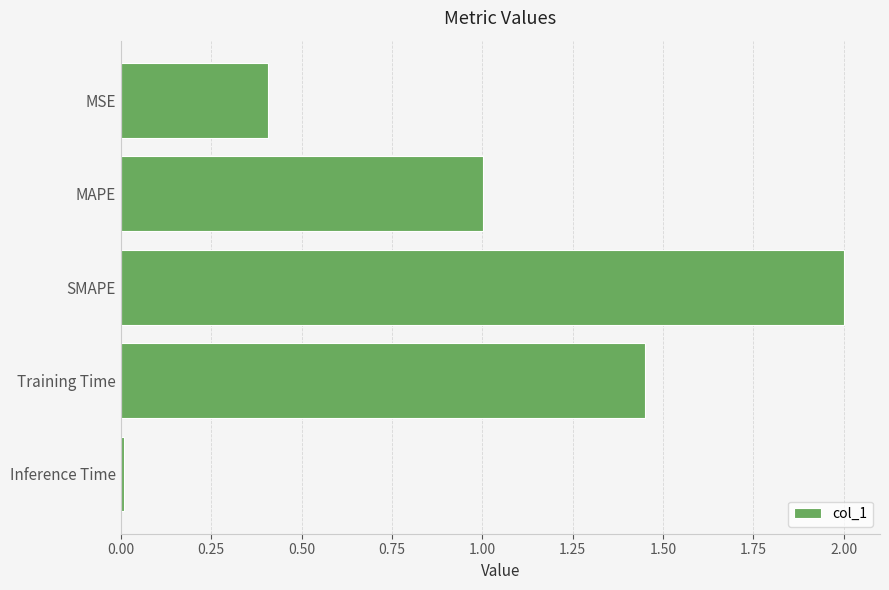

The chart shows a value of 0.0 at Inference Time. True or false?

True